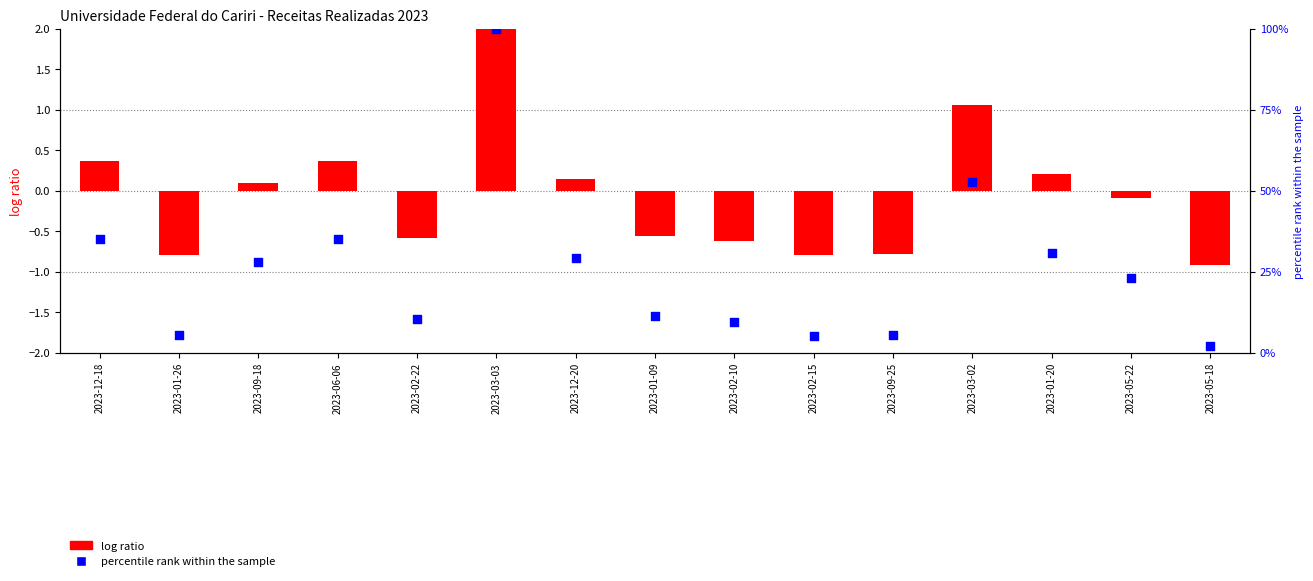

What is the total value across all series at 2023-01-20?

30.9